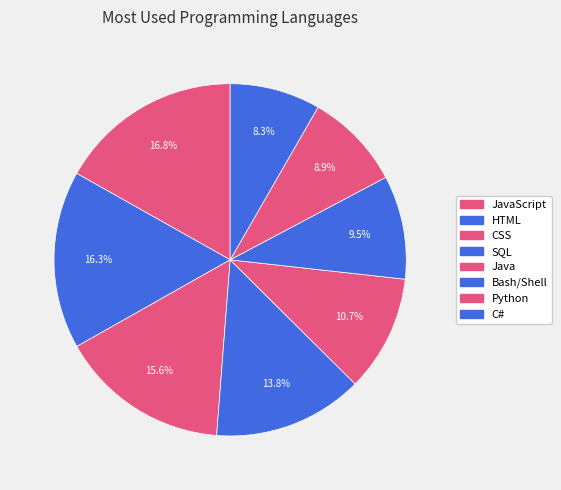

How many slices are in this pie chart?

8